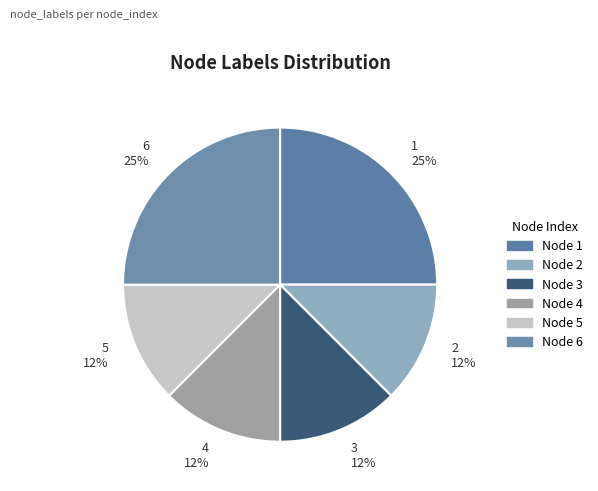

What is the ratio of the value at 5 12% to the value at 6 25%?

0.5